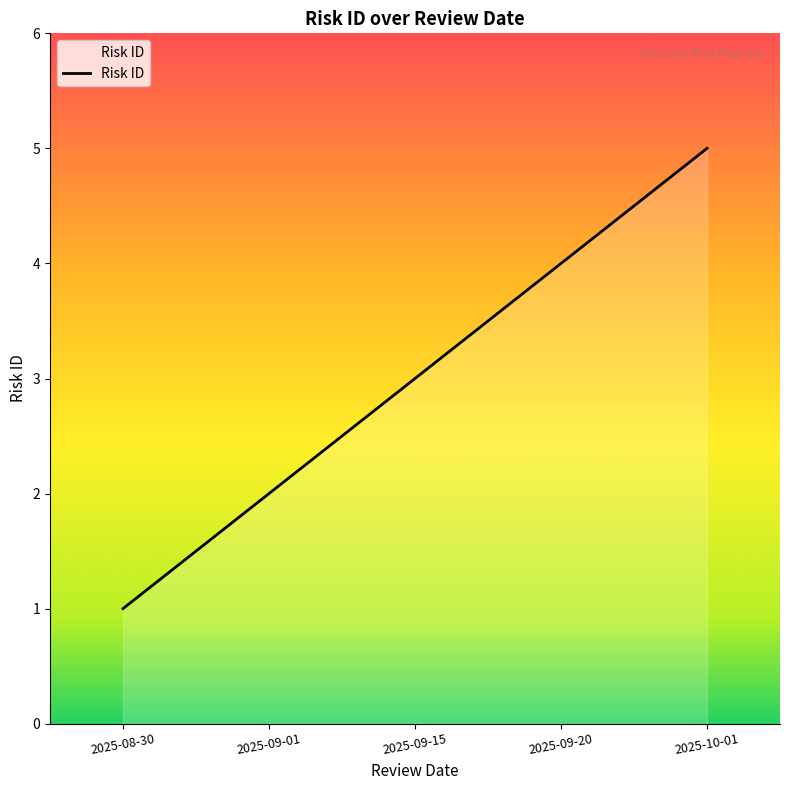

What position from the left is 2025-09-15?

3